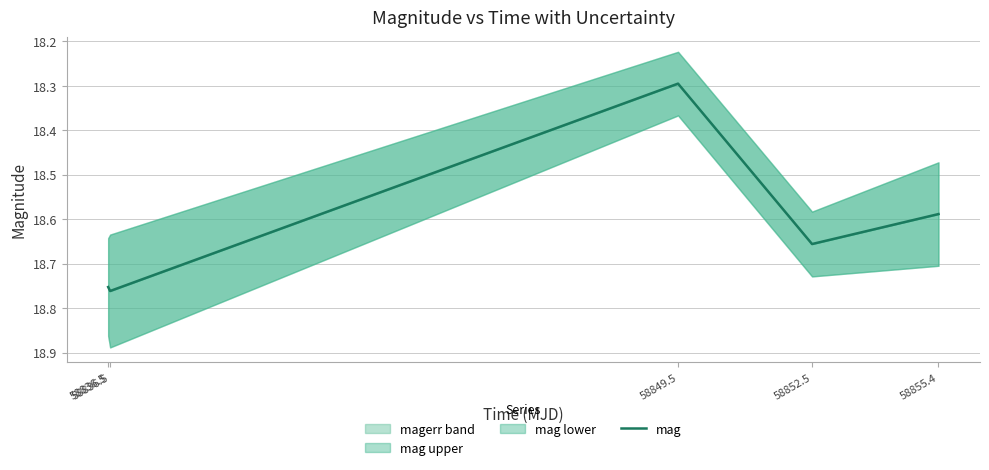

List the labels in order of value, largest first.

58836.5, 58836.5, 58852.5, 58855.4, 58849.5